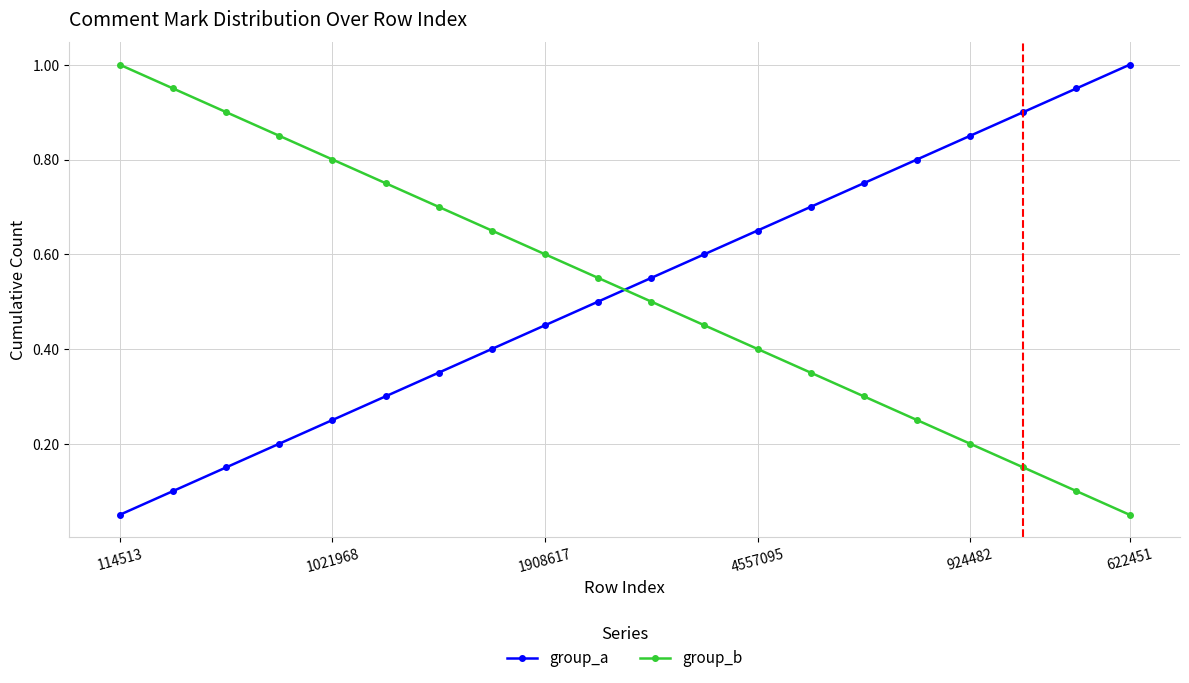

How many times do group_b and group_a cross each other?

1